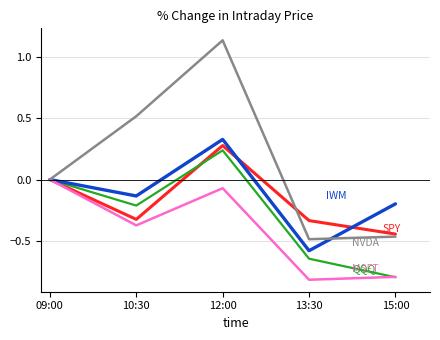

At which category is the sum across all series the highest?

12:00